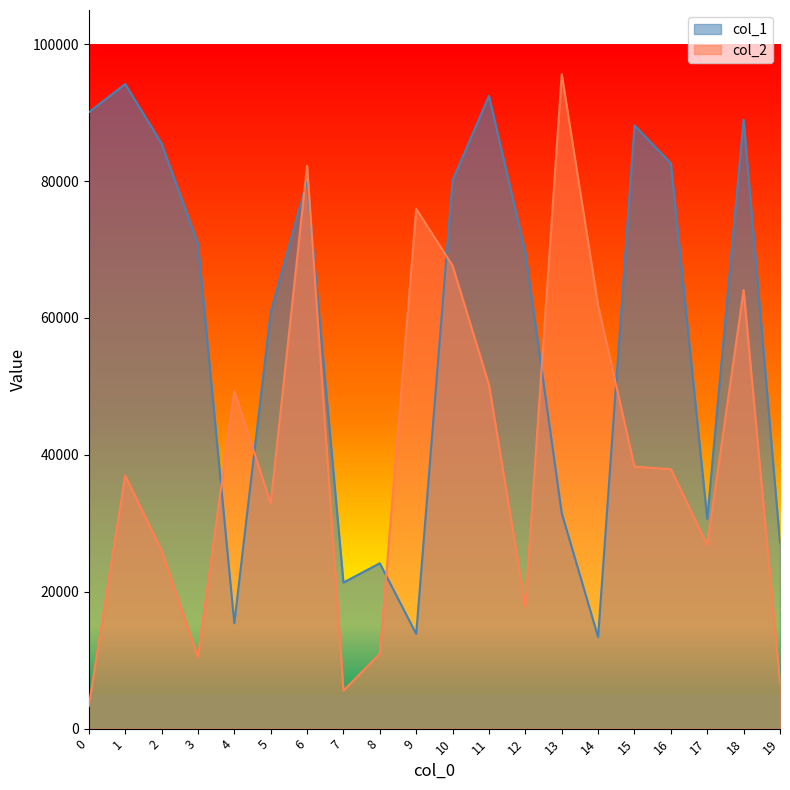

What is the total value across all series at 10?

147767